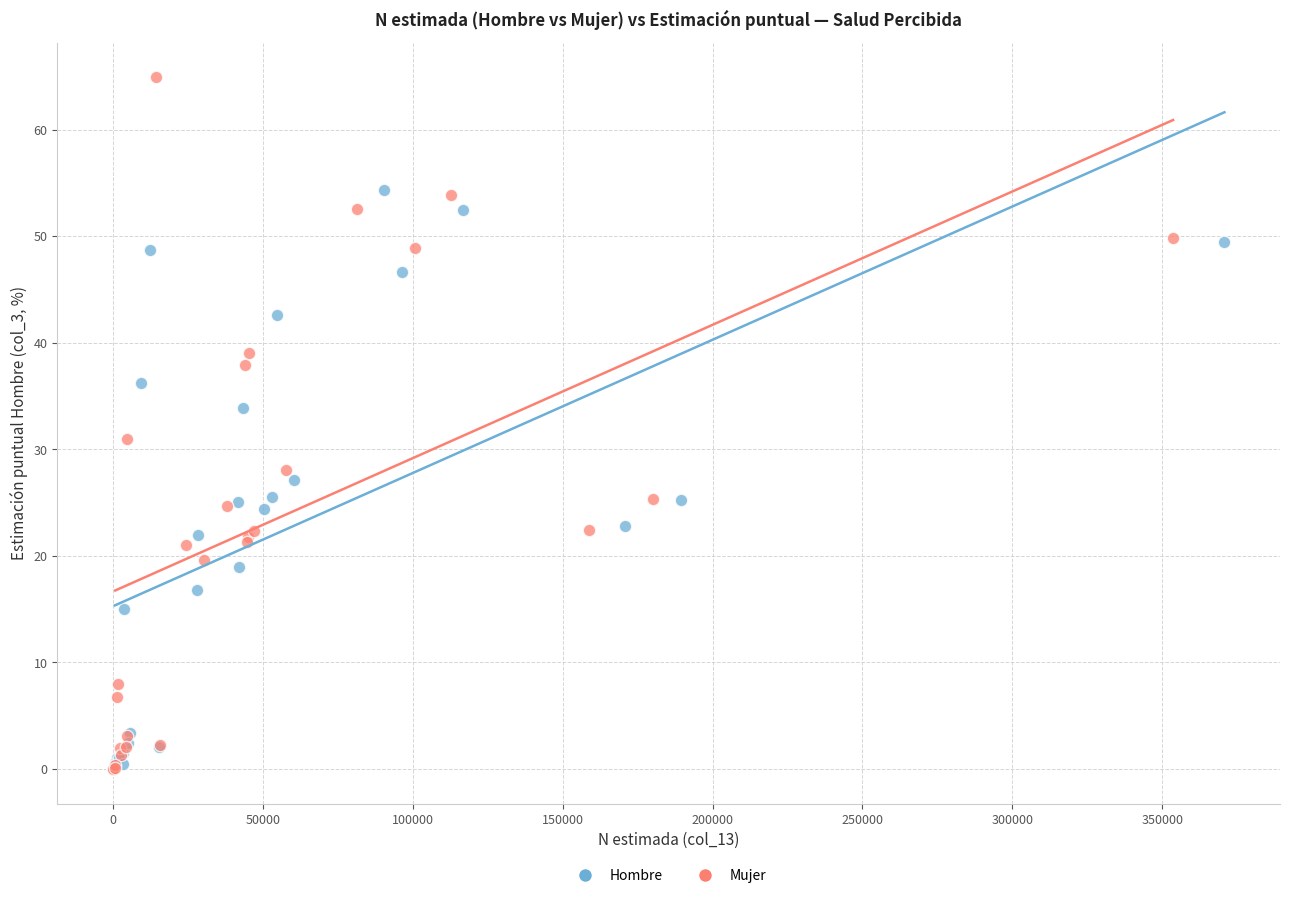

Which series reaches the maximum Y coordinate?

Mujer